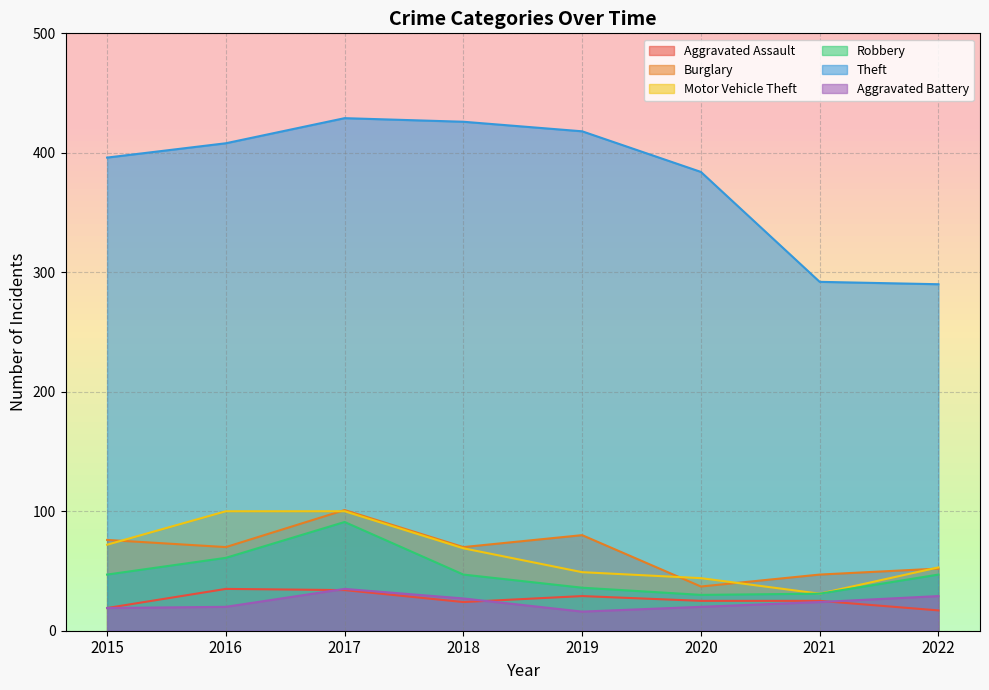

Which series has the widest spread of values?

Theft